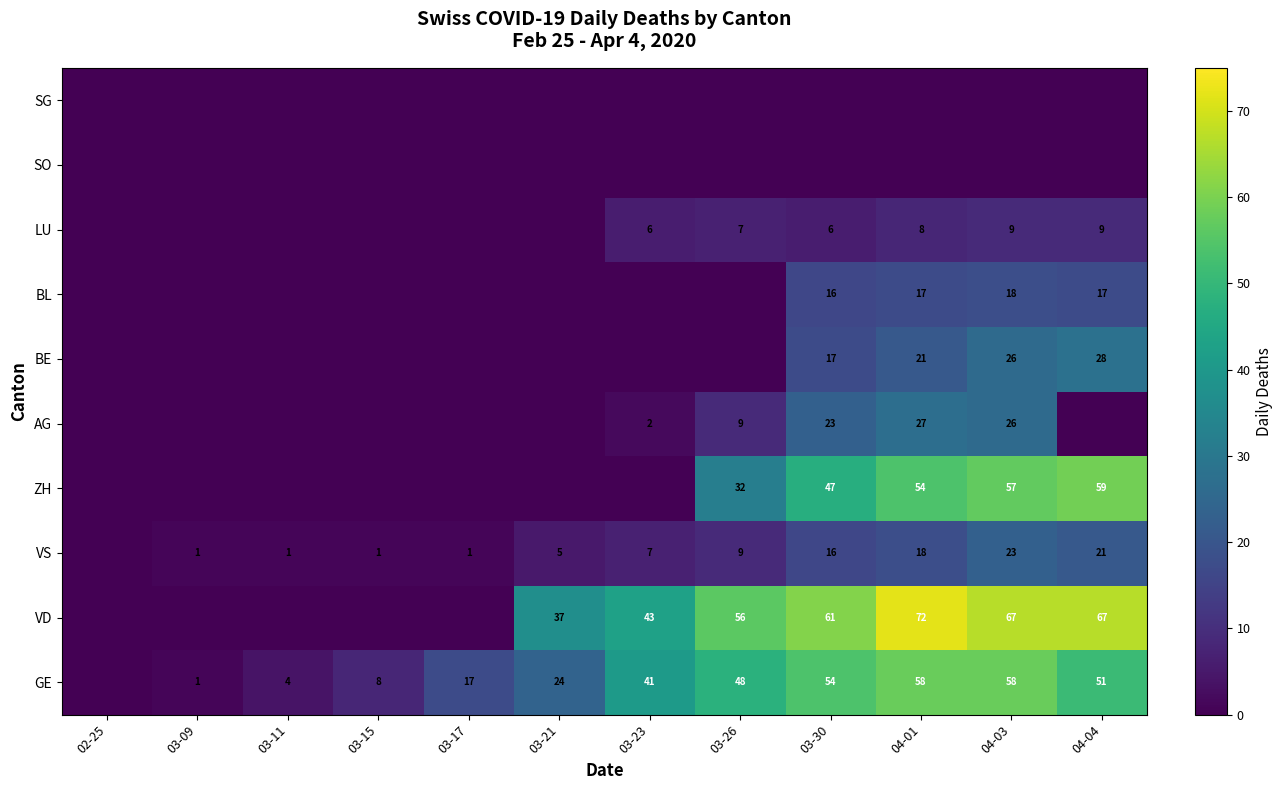

What is the total value across all series at 03-17?

18